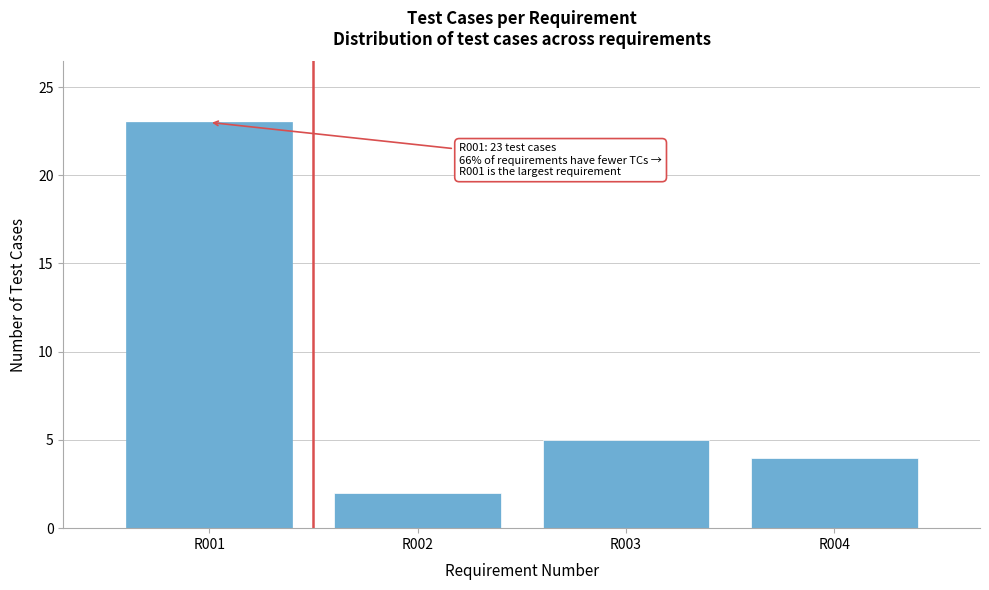

Reading left to right, extract all data points from this chart.

23	2	5	4